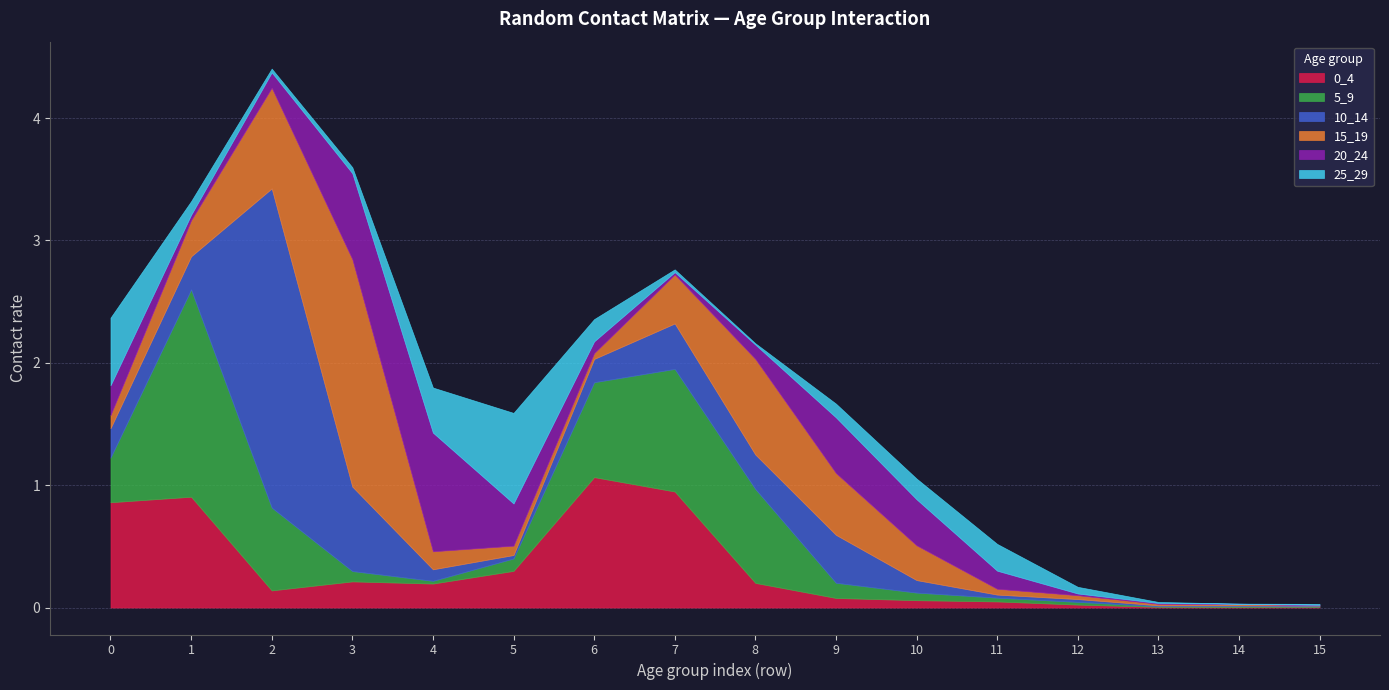

Which series has the widest spread of values?

10_14